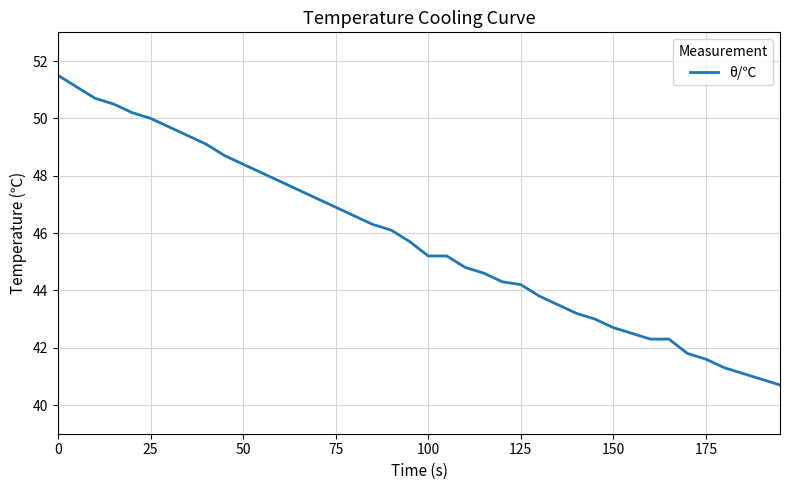

What is the greatest value displayed?

51.5